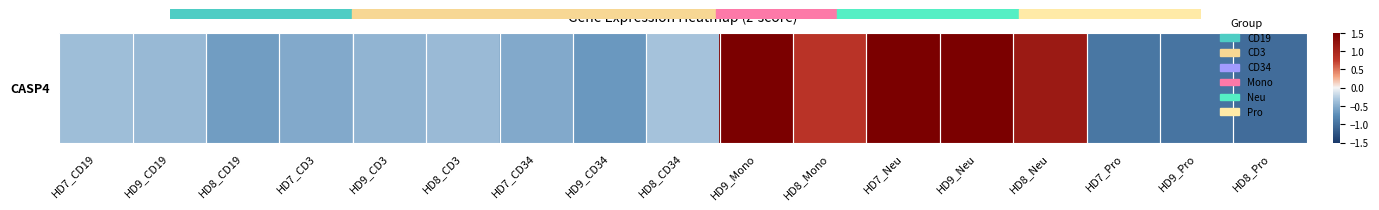

How many values are below zero?

12